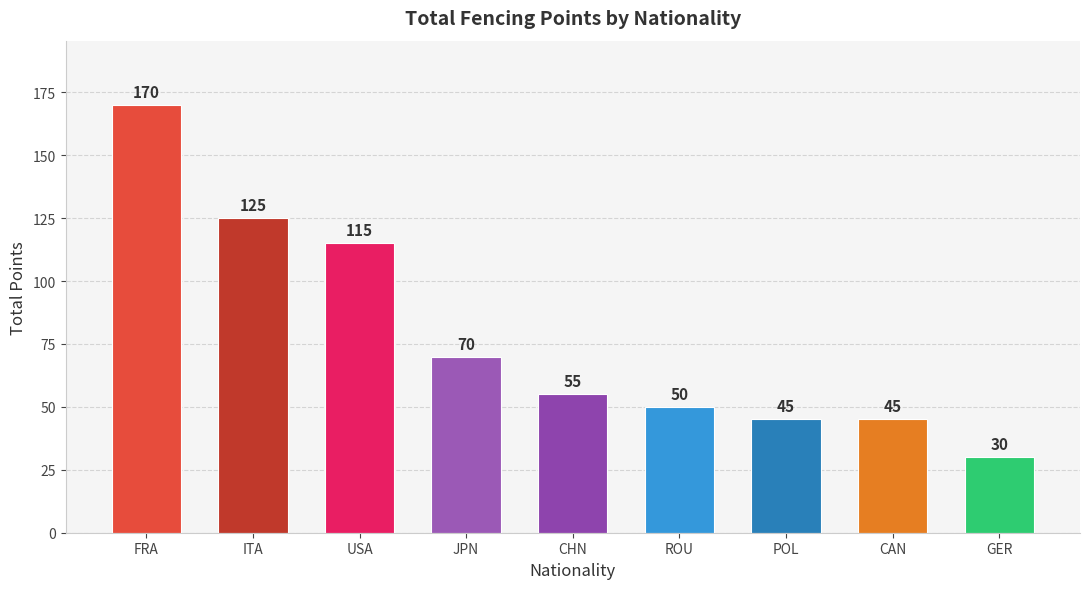

How many bars are there in total?

9